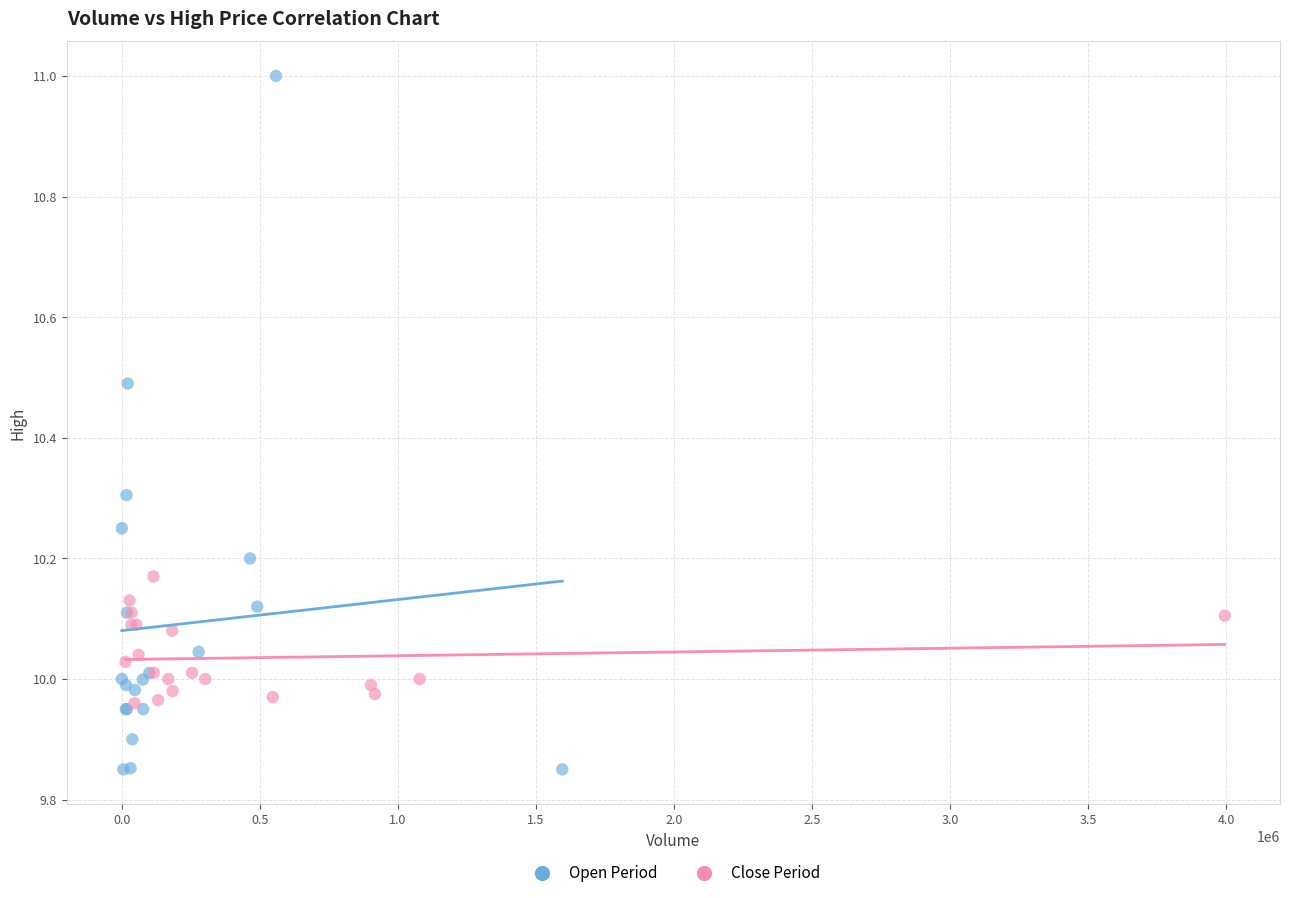

Which series has the widest spread of Y values?

Open Period